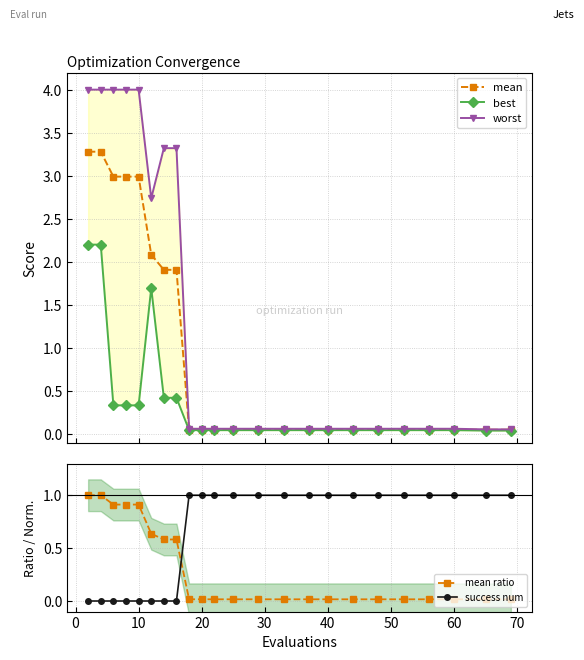

What is the value of the mean point at the 7th from the left?

1.9